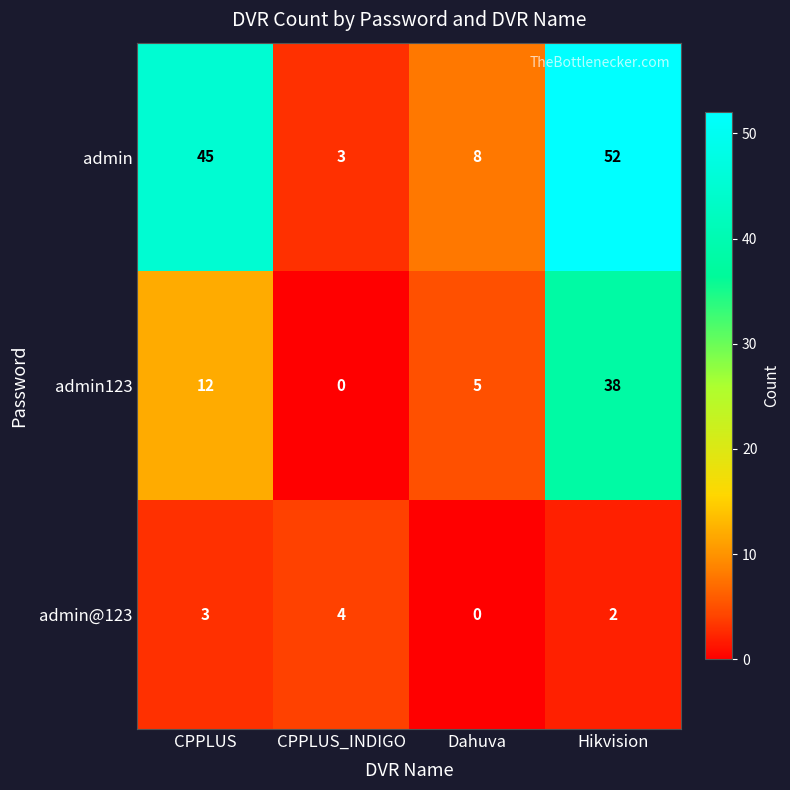

Reading right to left, what are all the values shown in this chart?

admin: Hikvision=52	Dahuva=8	CPPLUS_INDIGO=3	CPPLUS=45
admin123: Hikvision=38	Dahuva=5	CPPLUS_INDIGO=0	CPPLUS=12
admin@123: Hikvision=2	Dahuva=0	CPPLUS_INDIGO=4	CPPLUS=3